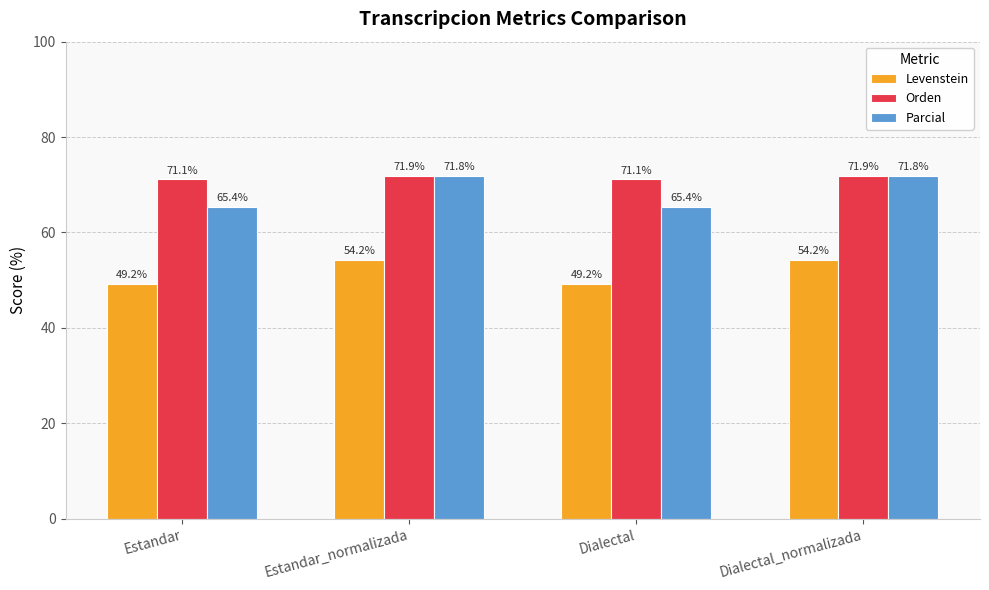

Reading right to left, what are all the values shown in this chart?

Levenstein: Dialectal_normalizada=54.2	Dialectal=49.2	Estandar_normalizada=54.2	Estandar=49.2
Orden: Dialectal_normalizada=71.9	Dialectal=71.1	Estandar_normalizada=71.9	Estandar=71.1
Parcial: Dialectal_normalizada=71.8	Dialectal=65.4	Estandar_normalizada=71.8	Estandar=65.4